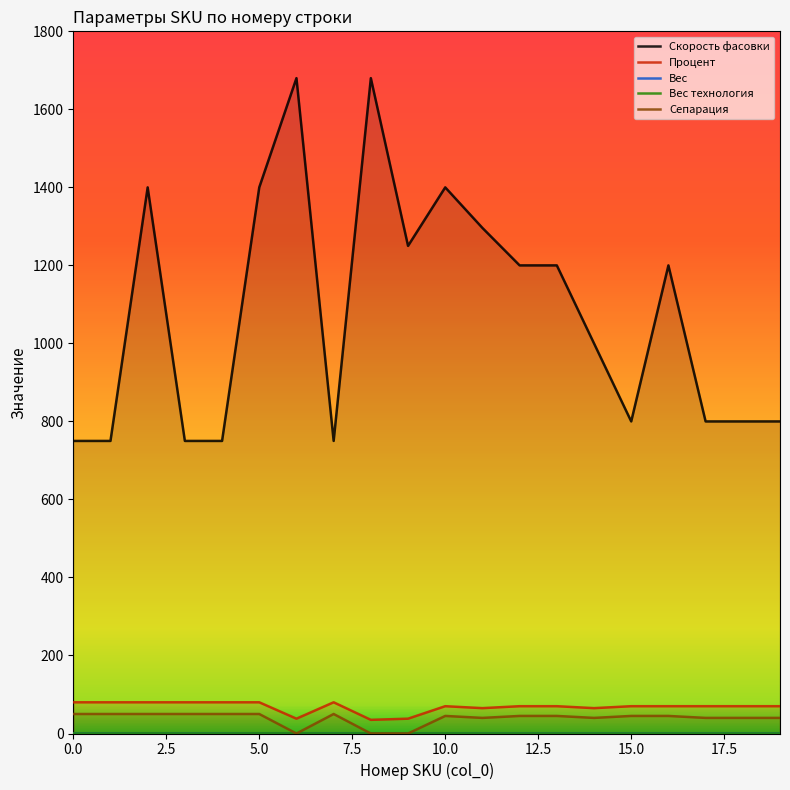

Reading left to right, list all the values displayed in this chart.

Скорость фасовки: 750.0	750.0	1400.0	750.0	750.0	1400.0	1680.0	750.0	1680.0	1250.0	1400.0	1296.0	1200.0	1200.0	1000.0	800.0	1200.0	800.0	800.0	800.0
Процент: 80.0	80.0	80.0	80.0	80.0	80.0	38.0	80.0	35.0	38.0	70.0	65.0	70.0	70.0	65.0	70.0	70.0	70.0	70.0	70.0
Вес: 0.2	0.2	0.5	0.2	0.2	0.5	0.5	0.2	0.5	0.2	0.5	0.2	0.2	0.2	0.1	0.1	0.2	0.1	0.1	0.1
Вес технология: 0.2	0.2	0.5	0.2	0.2	0.5	0.5	0.2	0.5	0.2	0.5	0.2	0.2	0.2	0.1	0.1	0.2	0.1	0.1	0.1
Сепарация: 50.0	50.0	50.0	50.0	50.0	50.0	0.0	50.0	0.0	0.0	45.0	40.0	45.0	45.0	40.0	45.0	45.0	40.0	40.0	40.0